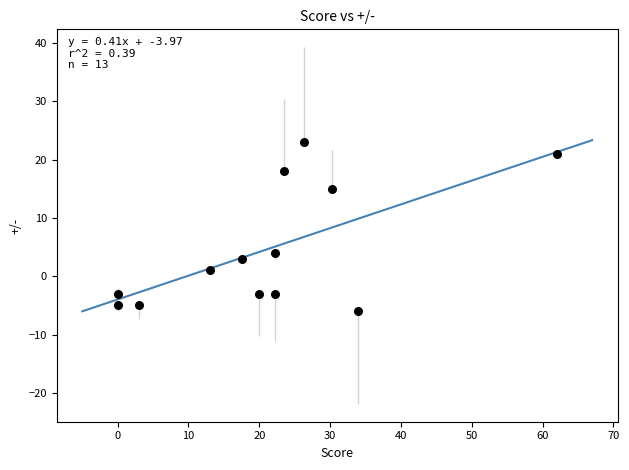

What is the range of Y values (max minus min)?

29